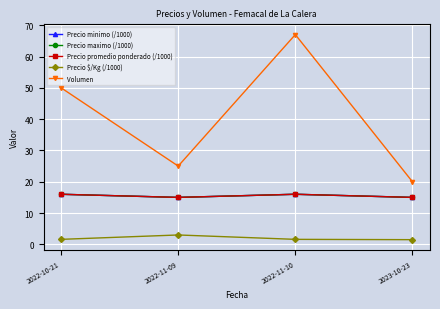

Does the chart have visible grid lines?

Yes